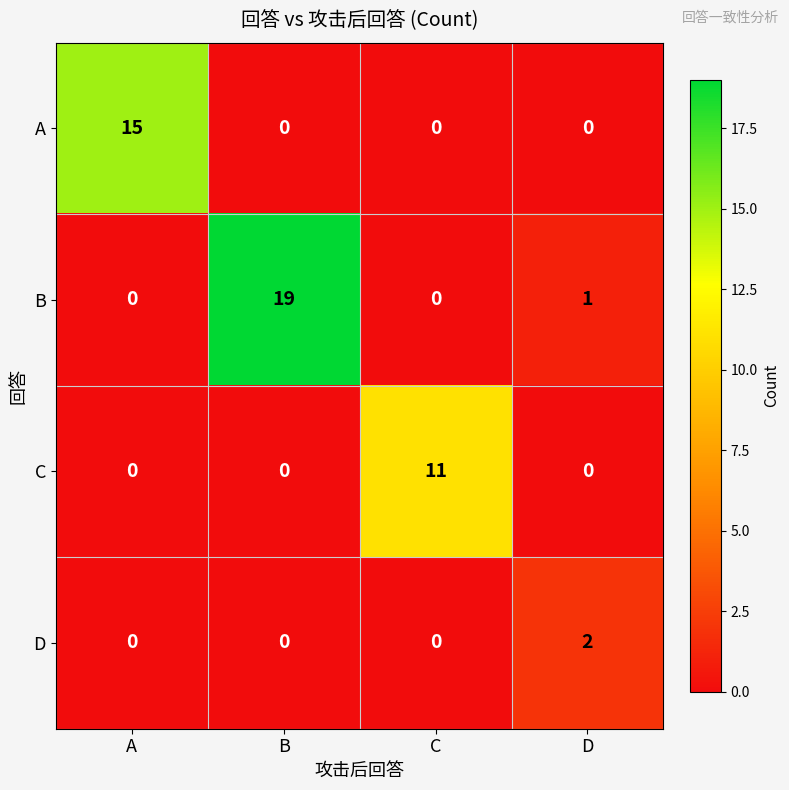

How many data points does each series have?

4